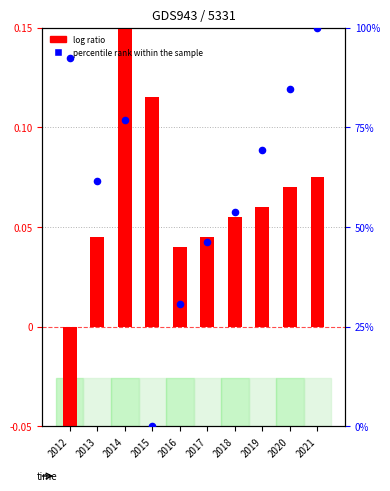

What are all the series names shown in the legend?

log ratio, percentile rank within the sample